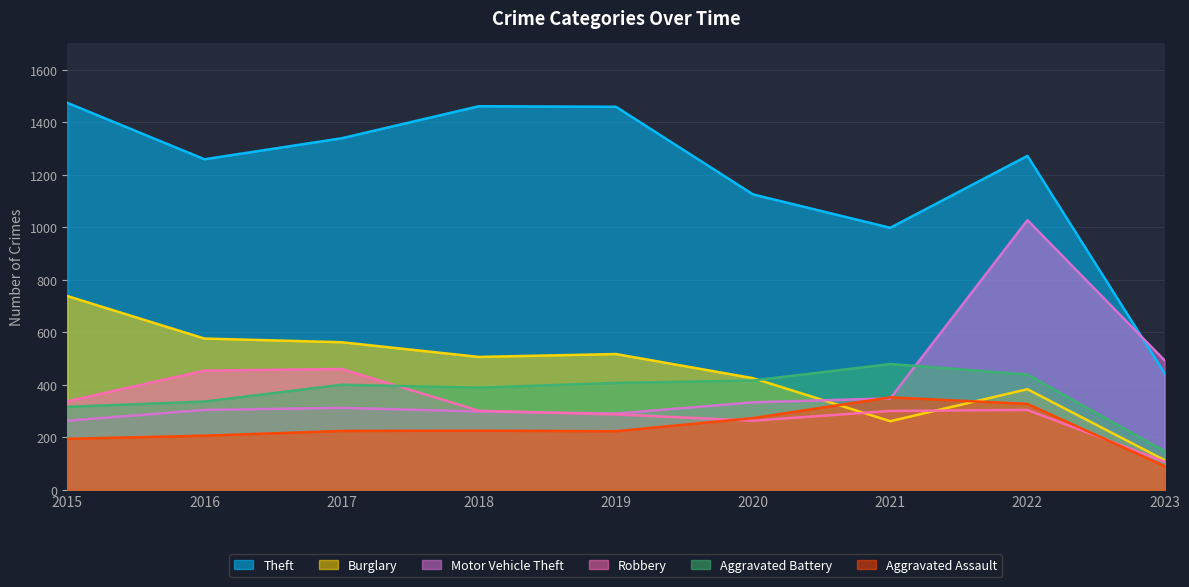

What are all the series names shown in the legend?

Theft, Burglary, Motor Vehicle Theft, Robbery, Aggravated Battery, Aggravated Assault